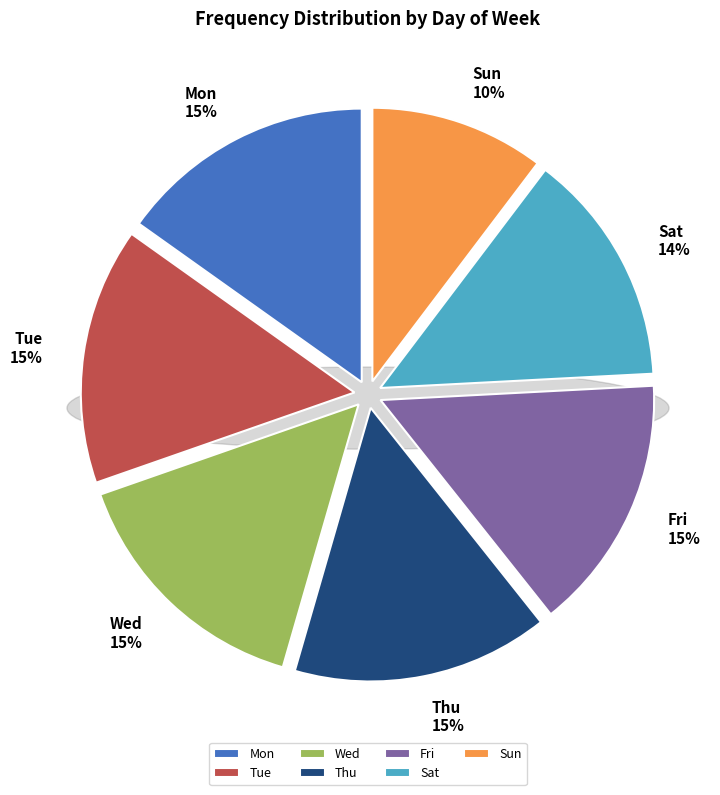

What is the smallest slice in the pie chart?

Sun